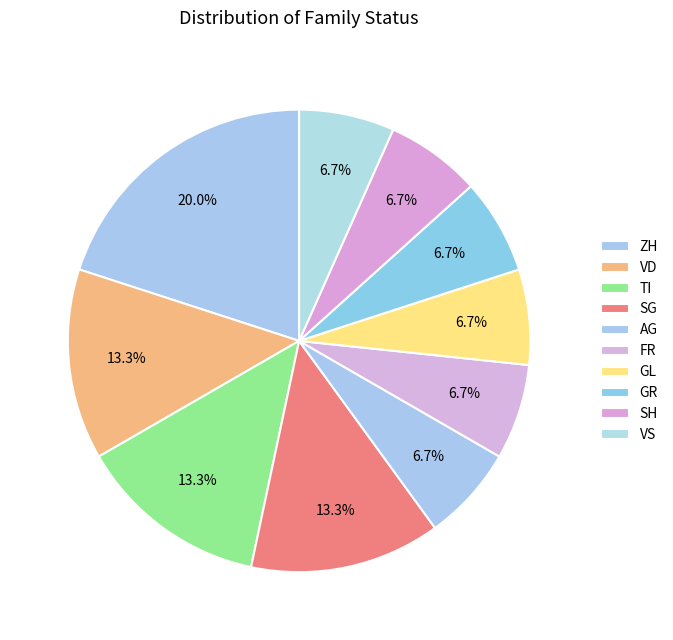

Which slice is the largest?

ZH